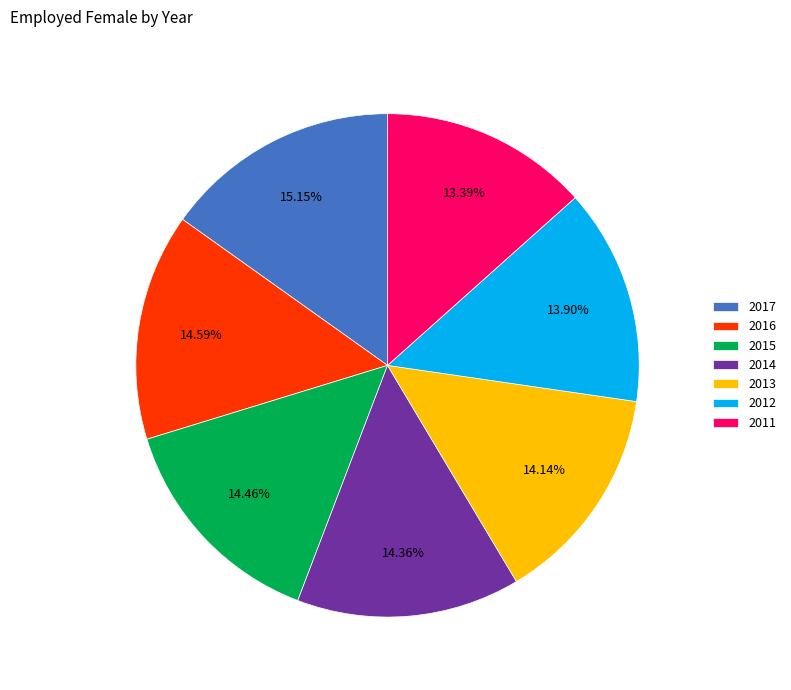

To the nearest percent, what portion does 2015 represent?

14%